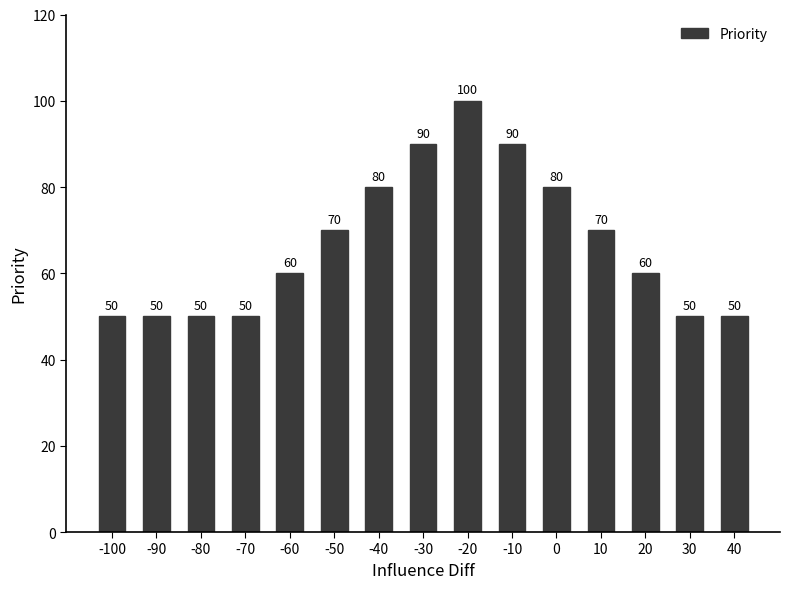

What is the approximate value at 10, to the nearest 5?

70